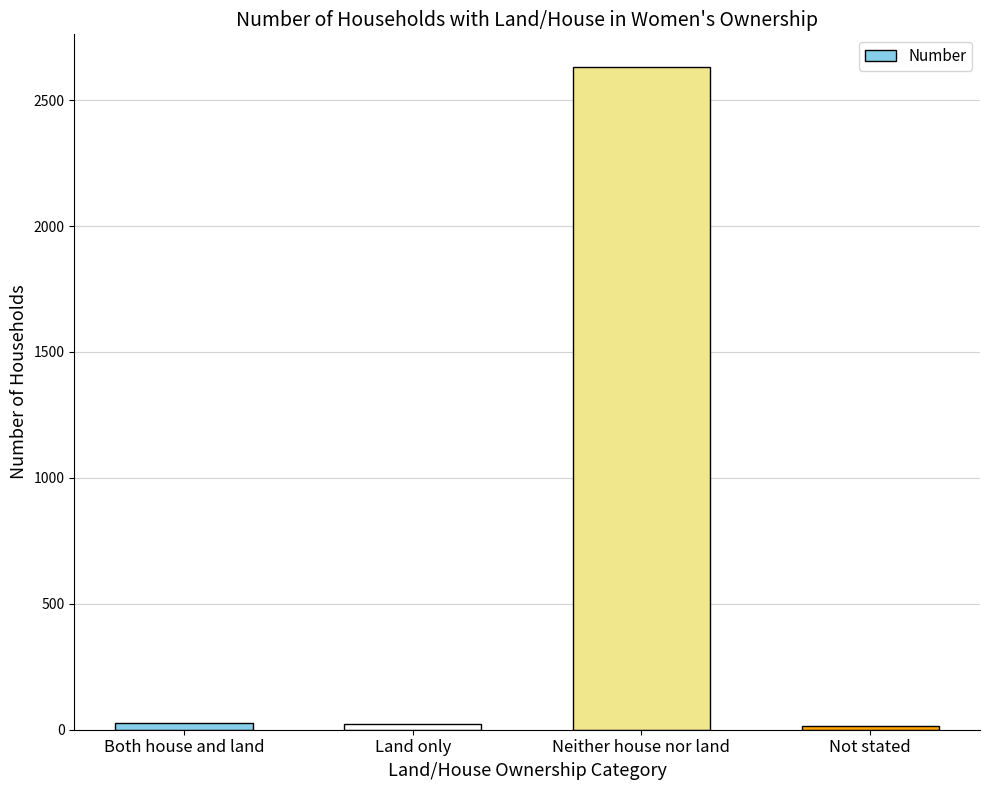

What is the difference between the maximum and minimum values?

2617